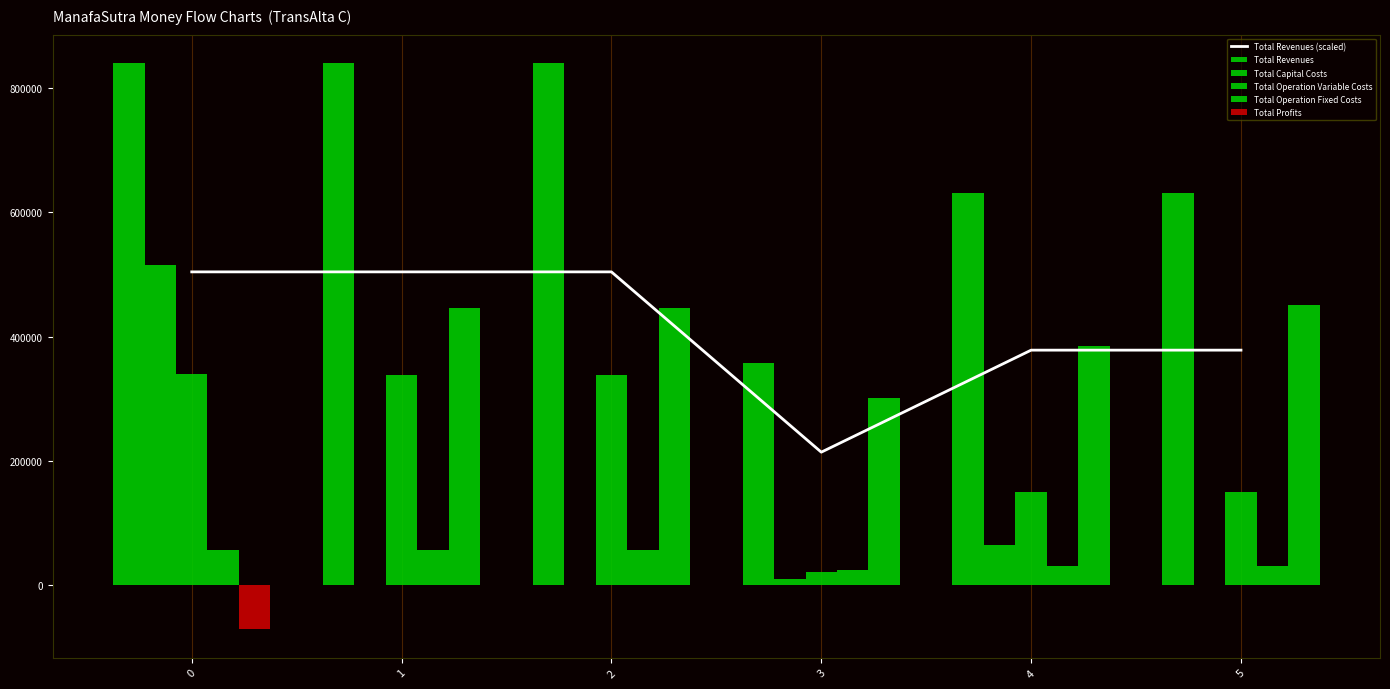

What is the value of the Total Capital Costs bar at the 4th from the left?

10400.0